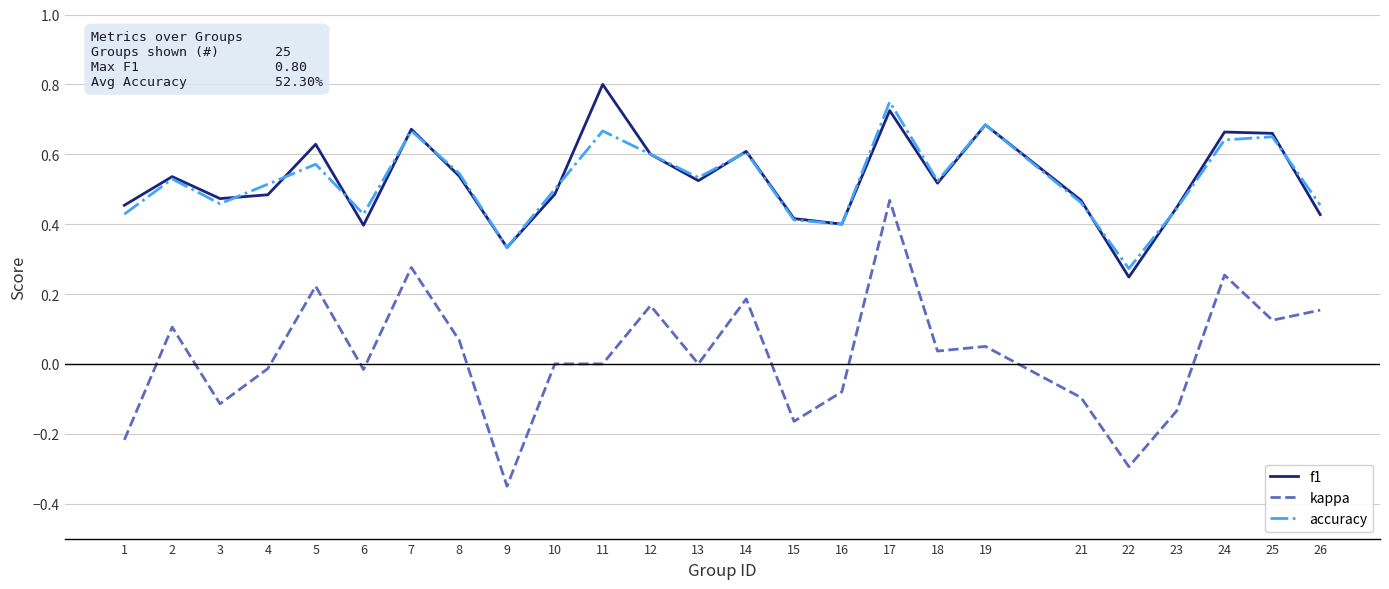

Which series changed the most between 9 and 11?

f1